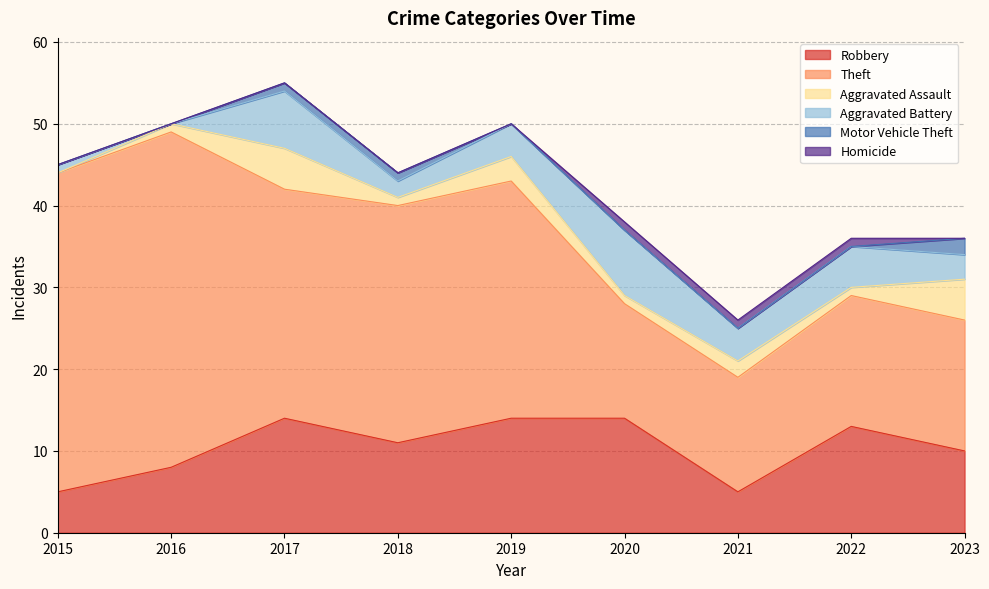

Does the chart display data point markers on the line(s)?

No